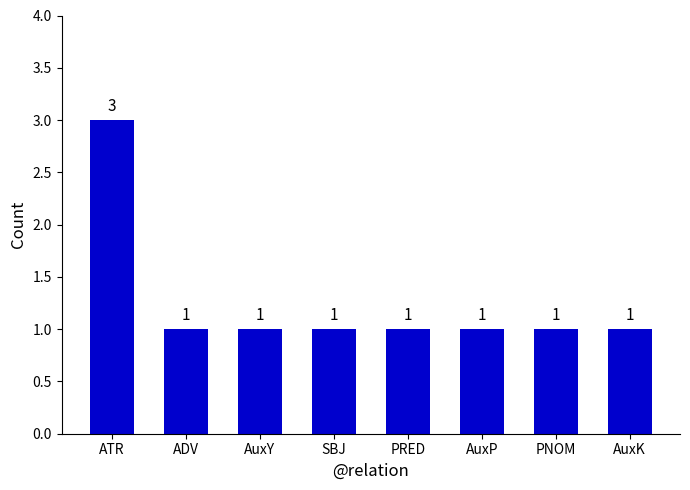

What position from the left is AuxY?

3